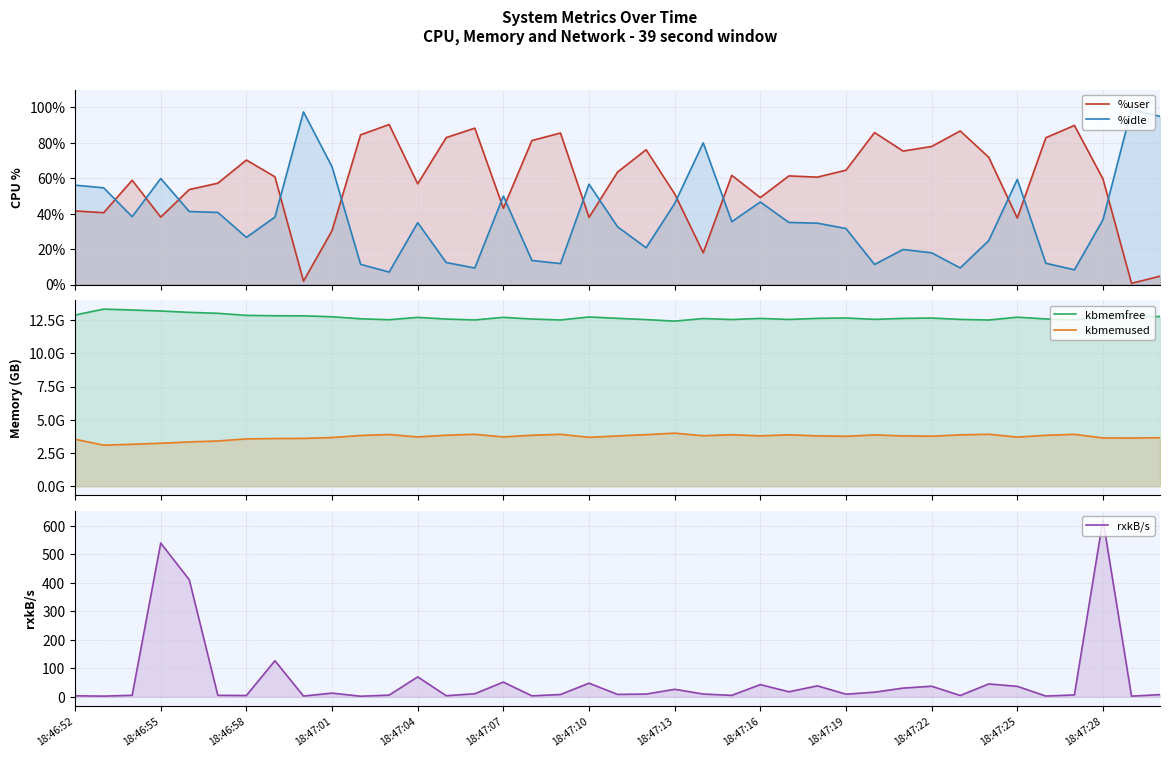

What position from the right is 14?

25